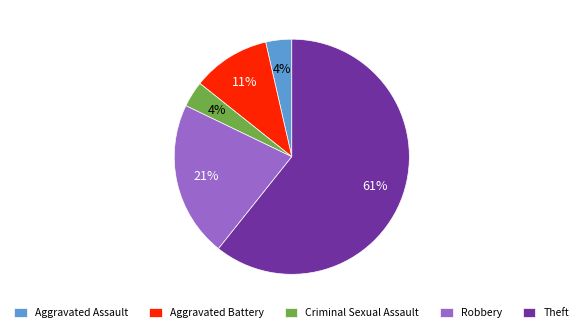

Combined, do Criminal Sexual Assault and Theft account for over 50%?

Yes